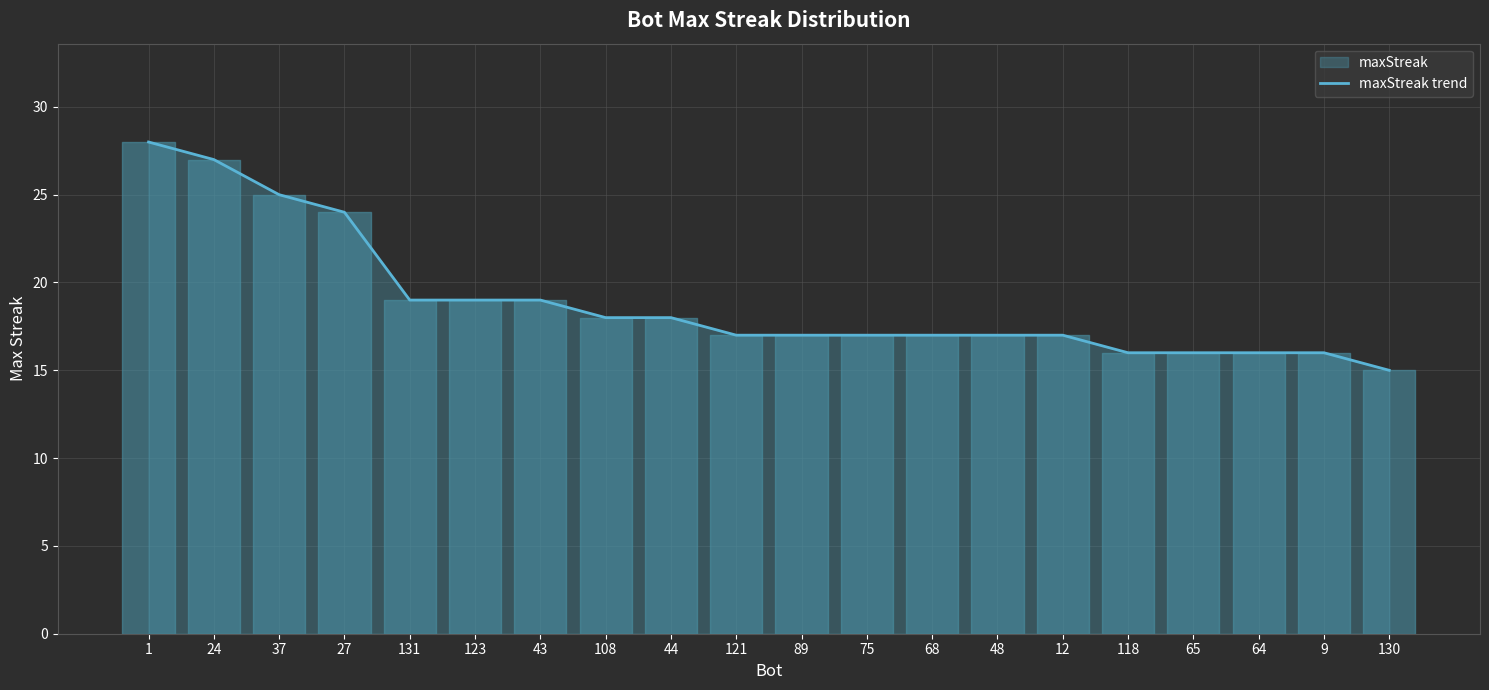

What is the value of the 12th point from the left?

17